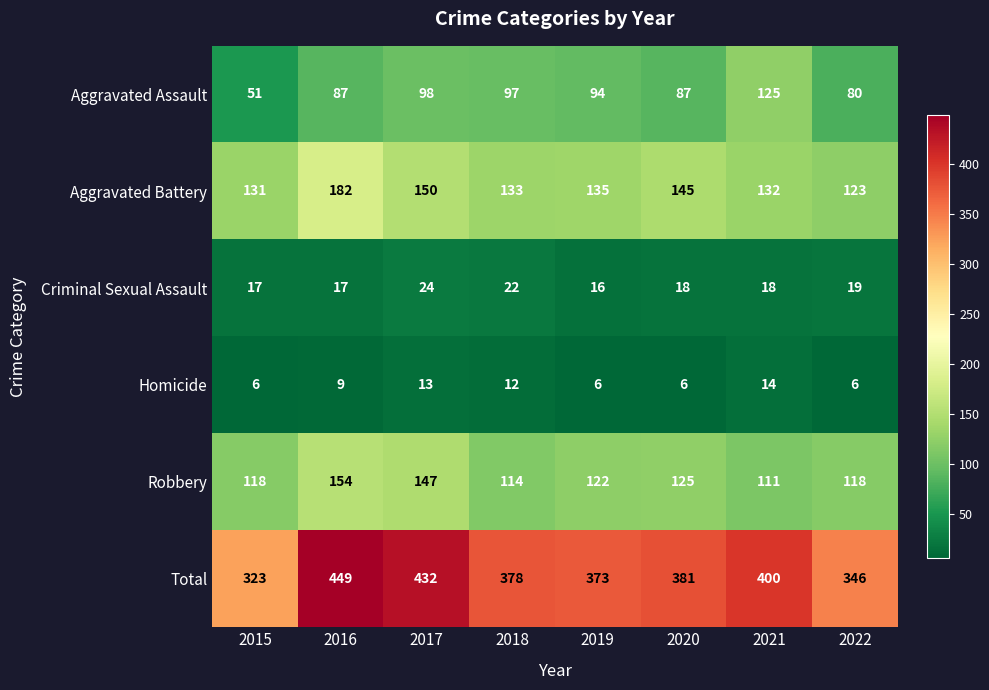

True or false: Aggravated Assault has a value of 87 at 2016.

True